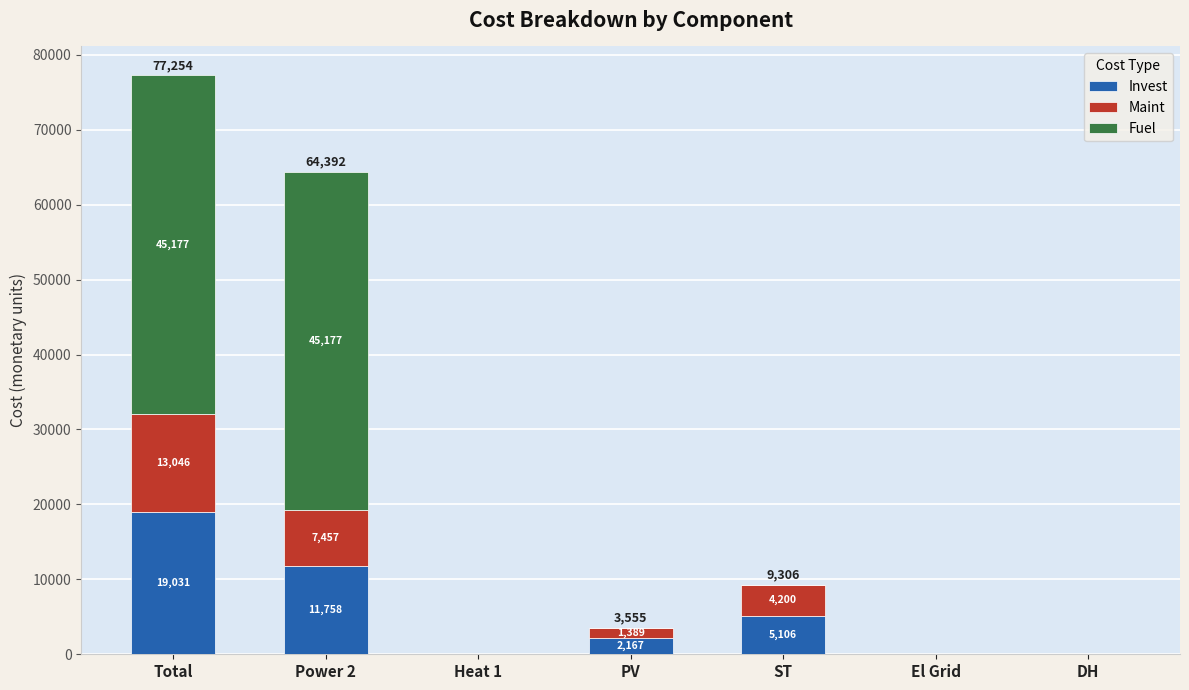

Where is Invest nearest to the value 9515?

Power 2